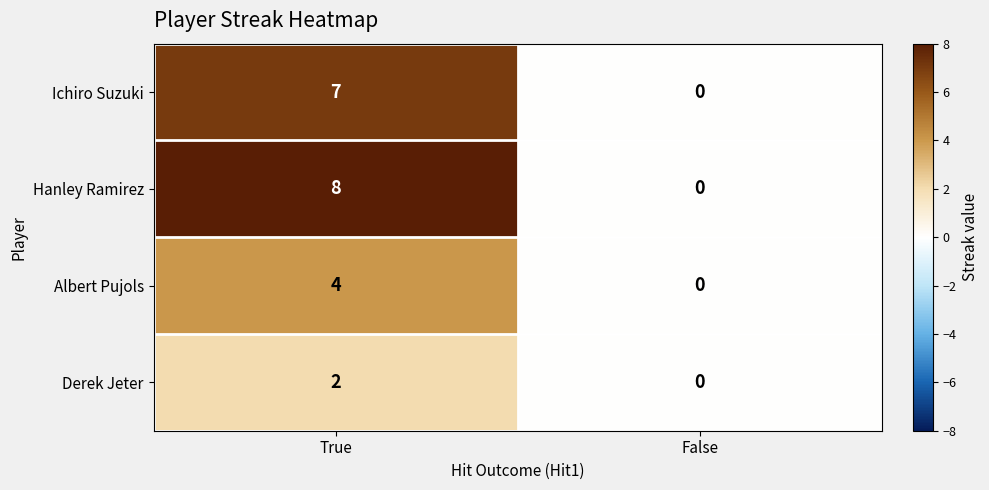

Which series has the largest range (max minus min)?

Hanley Ramirez